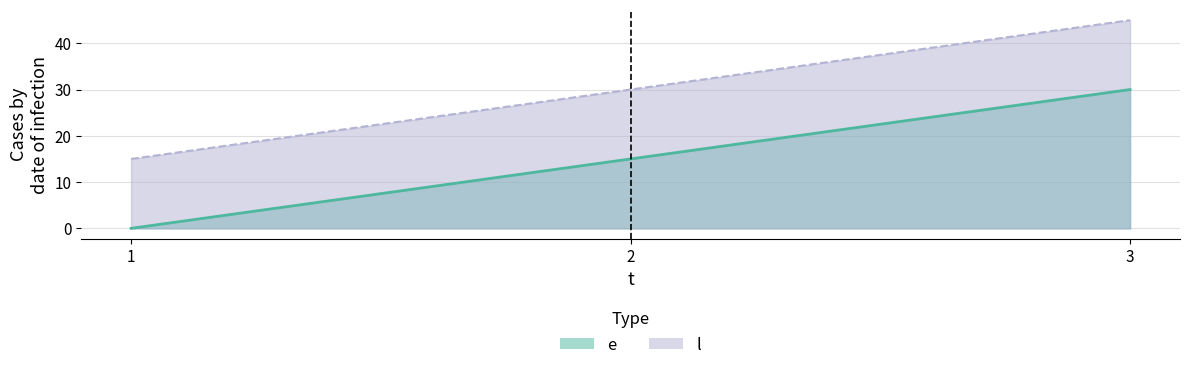

How many data points in e are above 15?

1